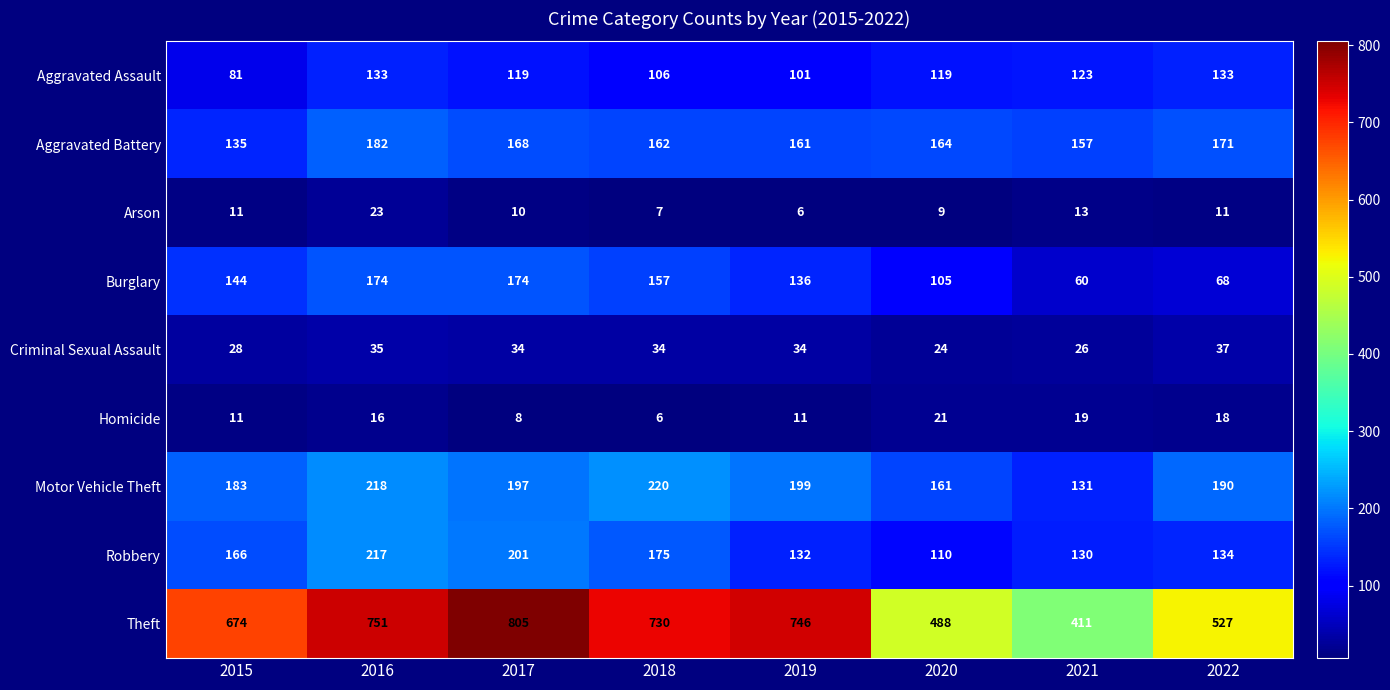

Rank the categories by Motor Vehicle Theft value from lowest to highest.

2021, 2020, 2015, 2022, 2017, 2019, 2016, 2018